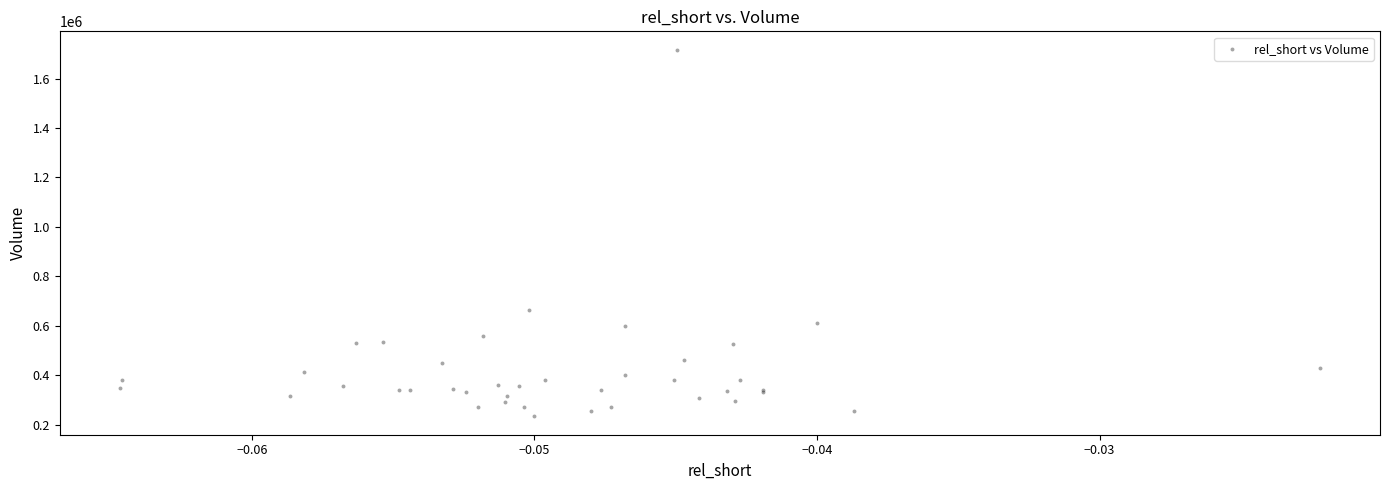

What Y value in the scatter plot is closest to 974850?

665000